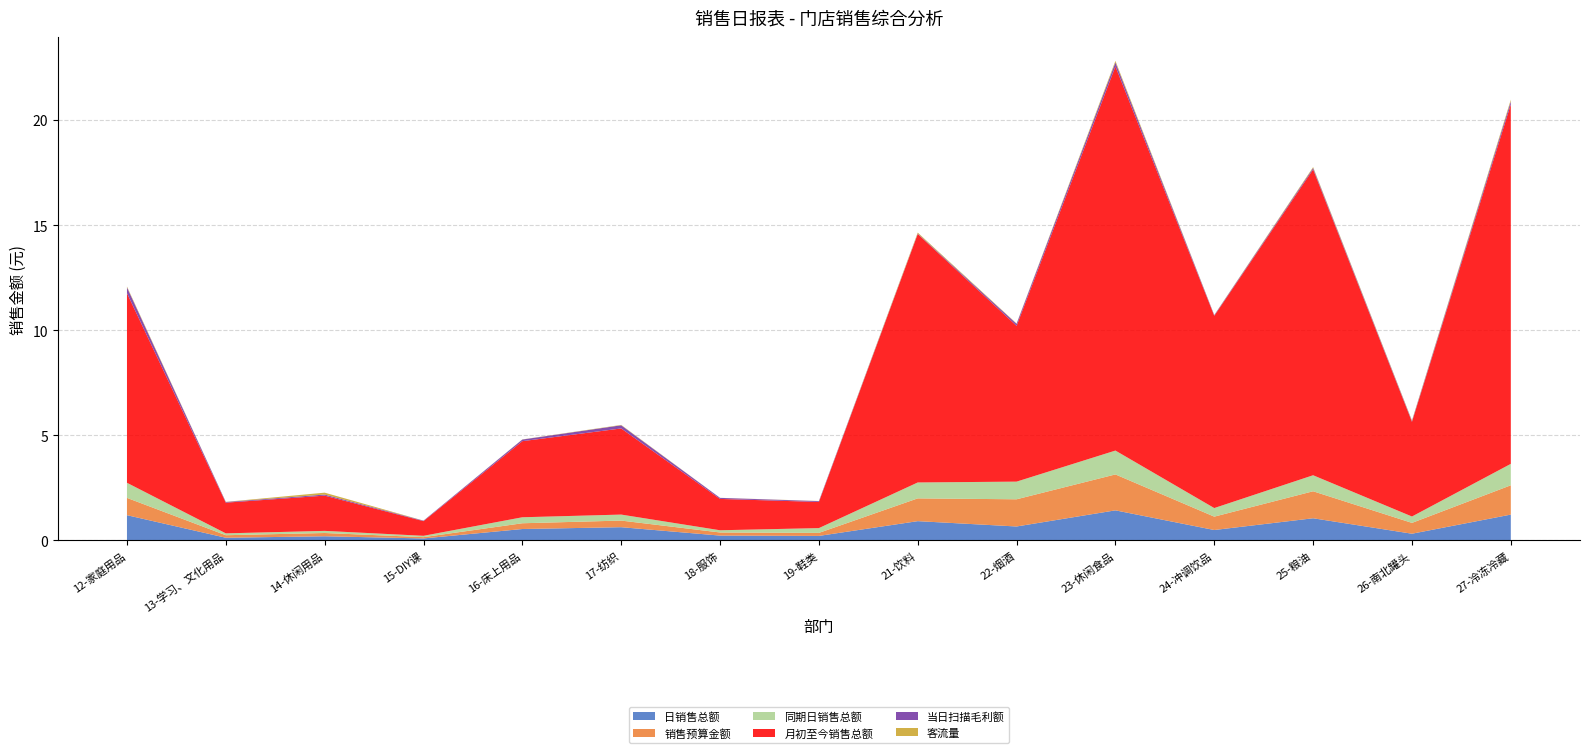

Reading left to right, list all the values displayed in this chart.

日销售总额: 1198835.7	126051.5	195910.9	92958.8	541027.1	627540.1	228020.8	212674.3	914967.8	661325.9	1428509.0	493327.2	1052194.6	316900.6	1226534.7
销售预算金额: 823010.6	119714.8	155446.3	61398.5	273735.4	314880.2	148099.2	143833.3	1083353.9	1293483.0	1708759.0	636098.0	1284197.5	515305.0	1394606.4
同期日销售总额: 717496.3	88537.0	100967.1	63680.5	284974.2	285045.4	105534.7	227842.6	756713.0	839963.0	1134990.1	408223.5	761733.3	303867.8	1018973.5
月初至今销售总额: 9017623.7	1459750.3	1676016.6	697487.8	3619294.1	4096792.5	1490414.7	1243056.7	11817812.9	7408142.7	18270450.7	9143437.3	14547279.6	4502185.7	17099885.3
当日扫描毛利额: 280606.6	31616.8	51774.4	22131.1	78010.0	150832.6	49565.0	39885.9	20994.0	98867.3	193677.6	31612.0	68175.7	40831.1	146397.6
客流量: 36419.0	7116.0	89683.0	3882.0	6250.0	17470.0	3489.0	6488.0	46046.0	15606.0	72052.0	10341.0	41018.0	27795.0	75478.0